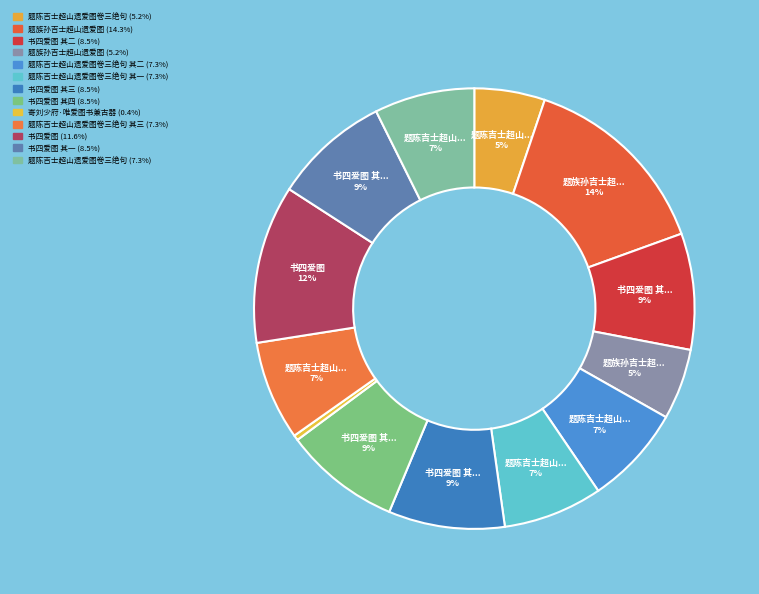

How many slices are in this pie chart?

13